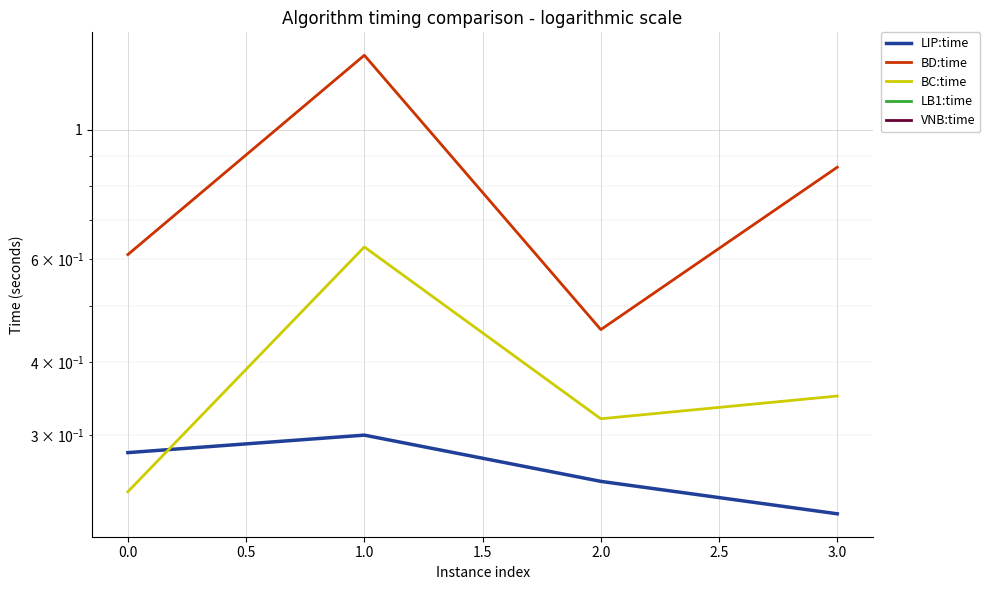

True or false: LB1:time and BD:time cross at least once.

False